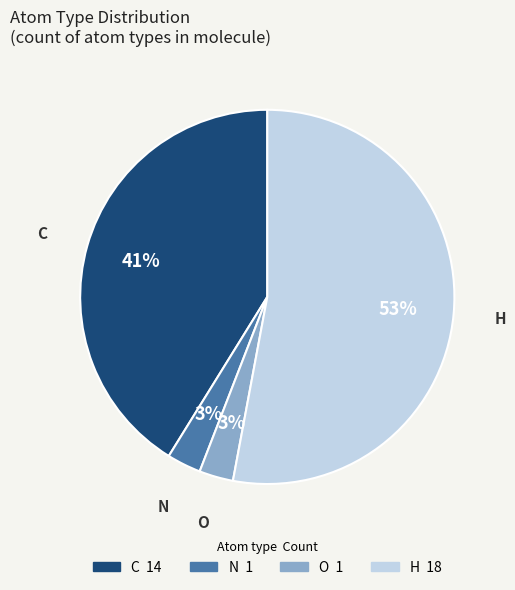

Is H the majority of the pie?

Yes